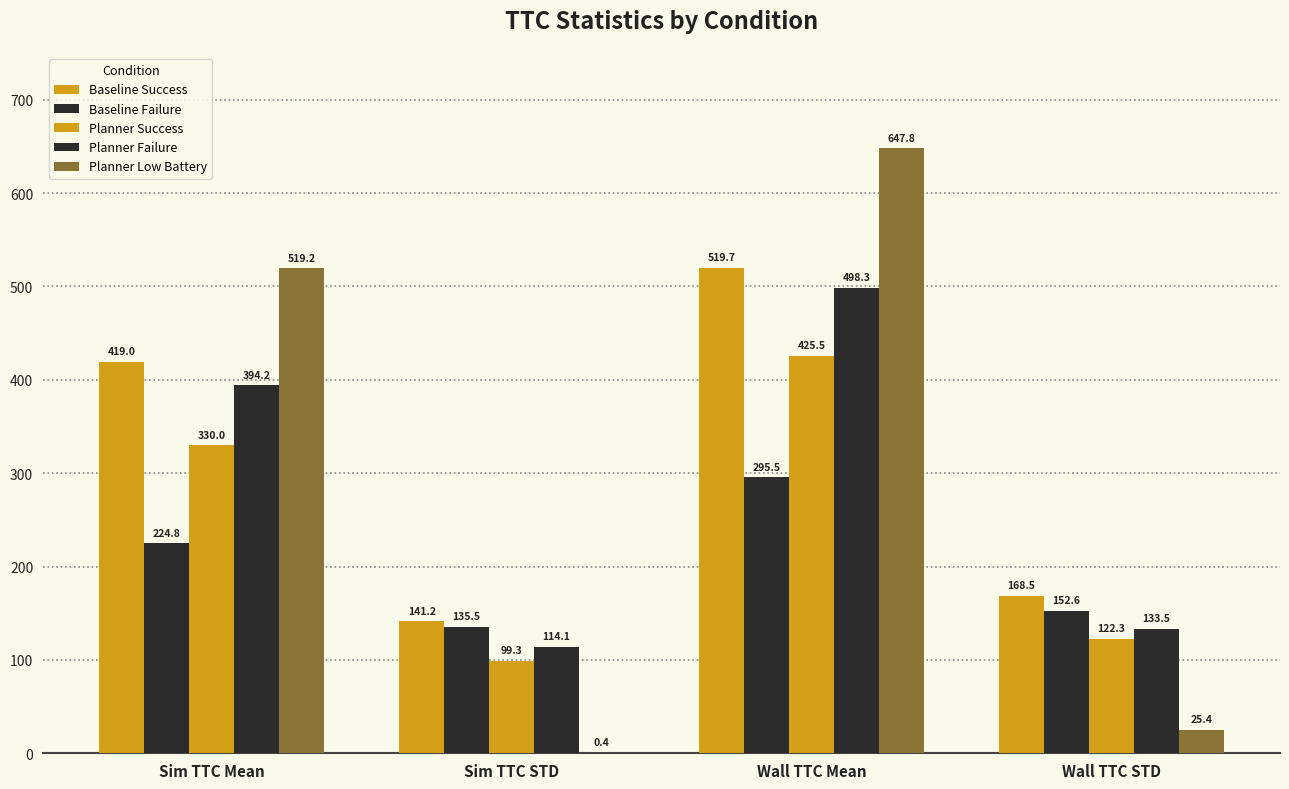

How many distinct data groups are displayed?

5